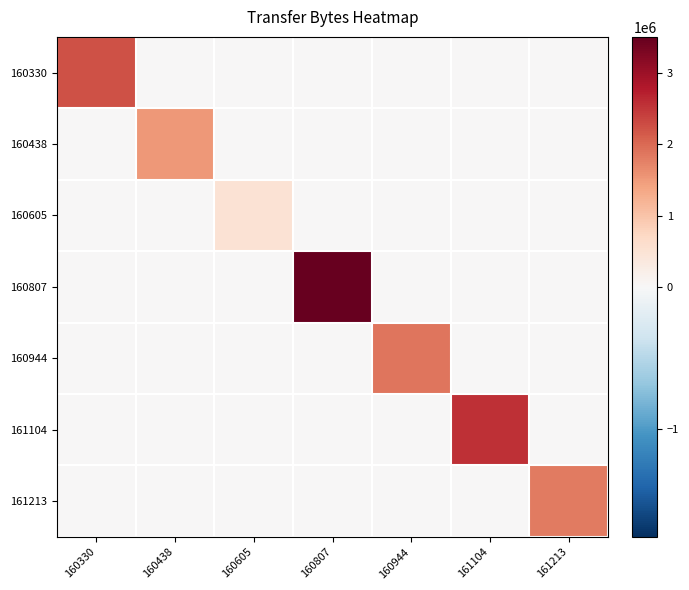

At 160330, list the series in order from smallest to largest.

160438, 160605, 160807, 160944, 161104, 161213, 160330